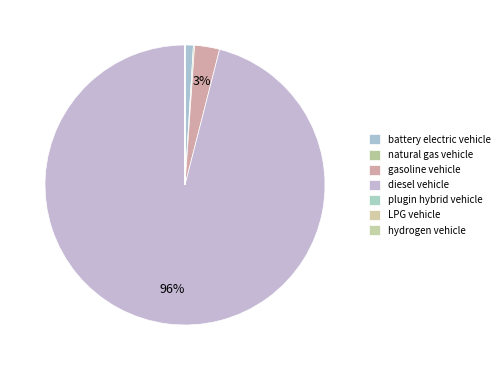

How many slices are in this pie chart?

7